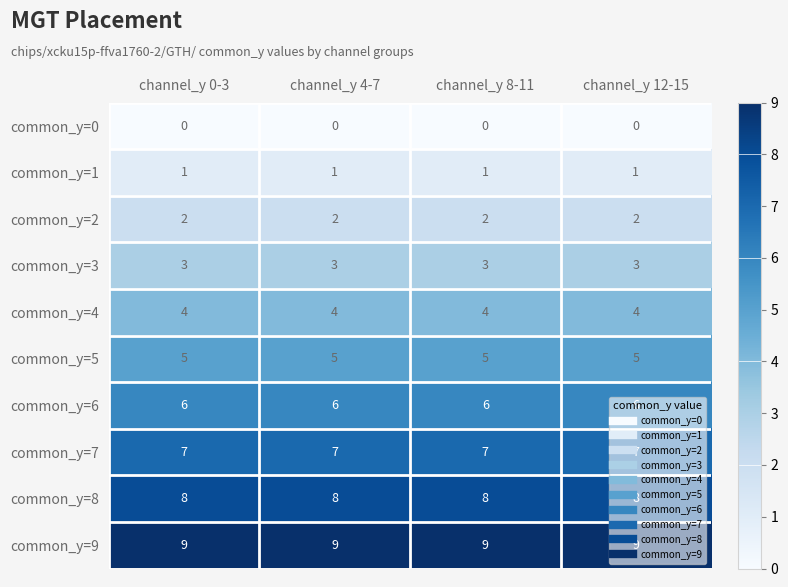

How many distinct data groups are displayed?

10